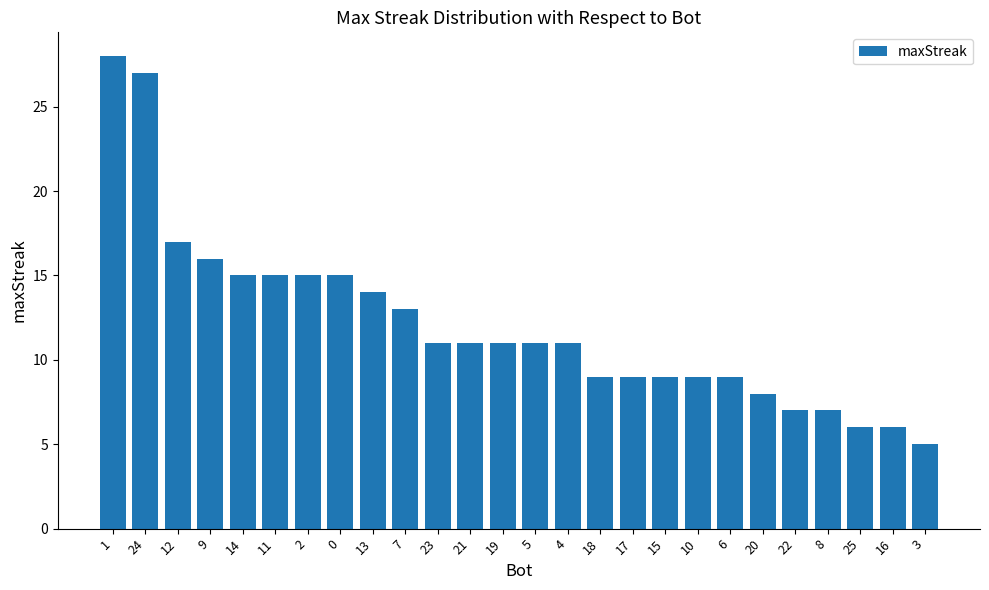

Where does the data first go above 11?

1